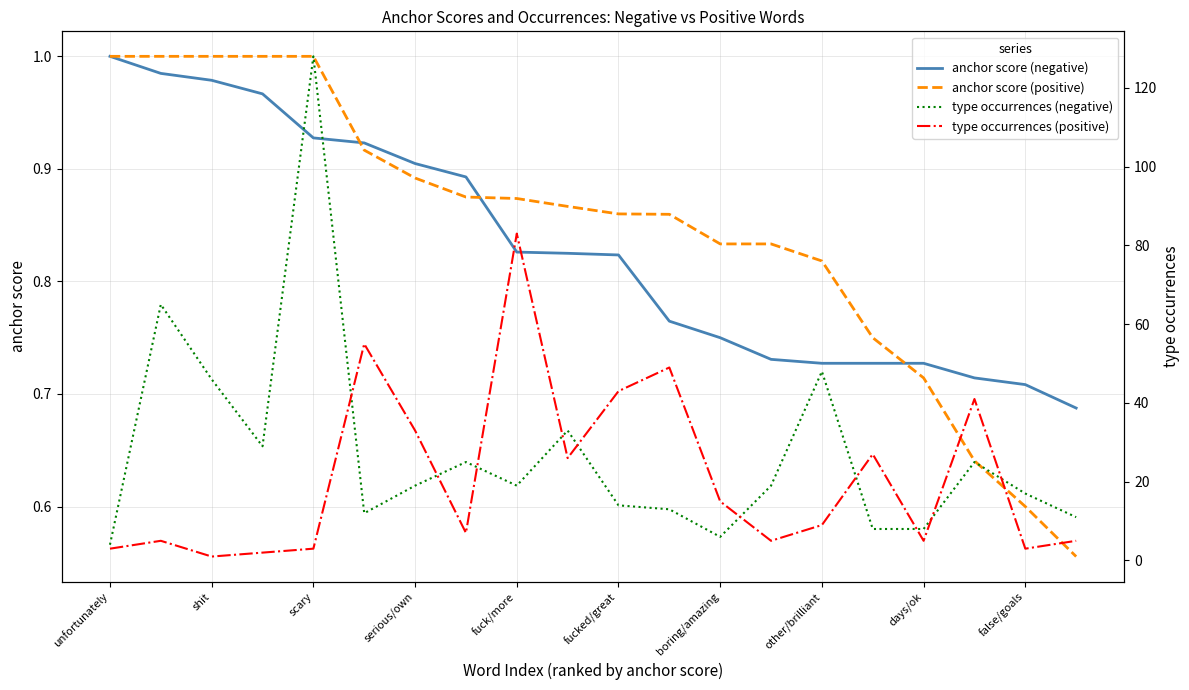

Is the value of anchor score (positive) at shit greater than the value of anchor score (negative) at false/goals?

Yes